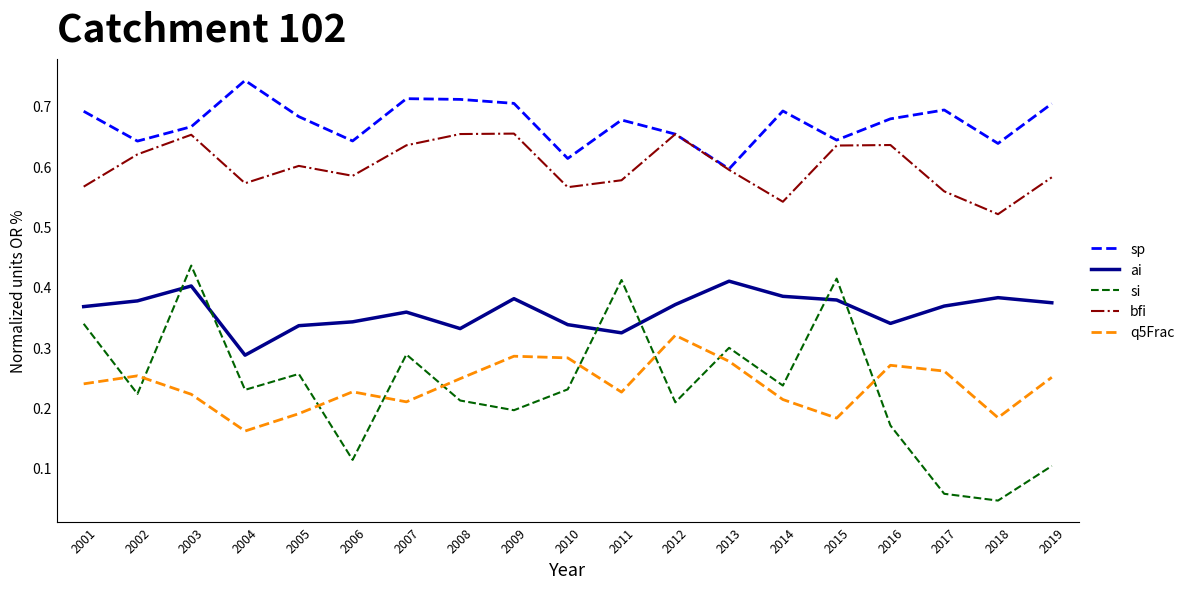

True or false: bfi has a value of 0.7 at 2018.

False